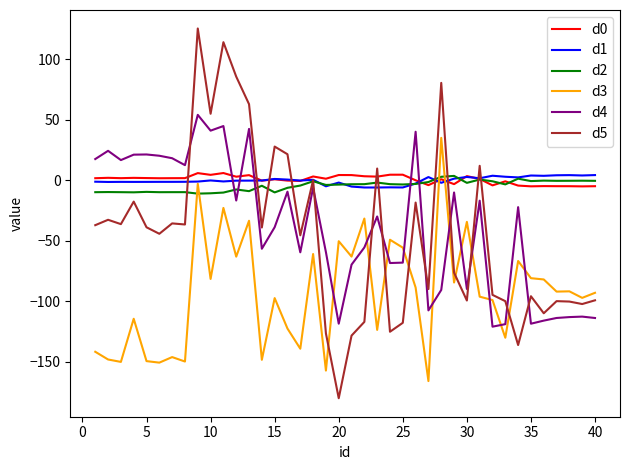

True or false: d4 and d3 intersect in this chart.

True